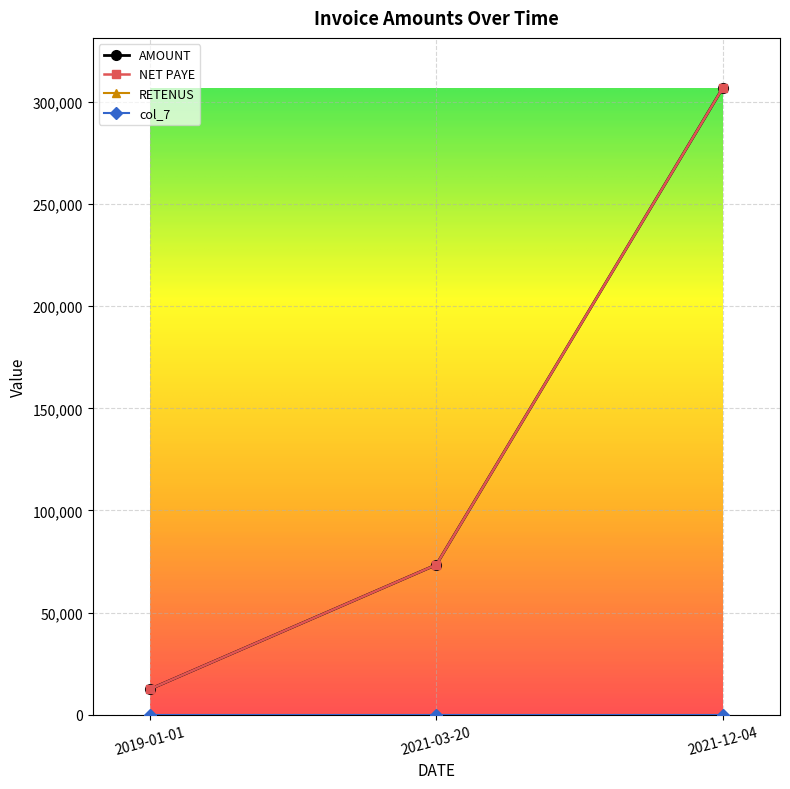

What is the value of the NET PAYE point at the 2nd from the left?

73400